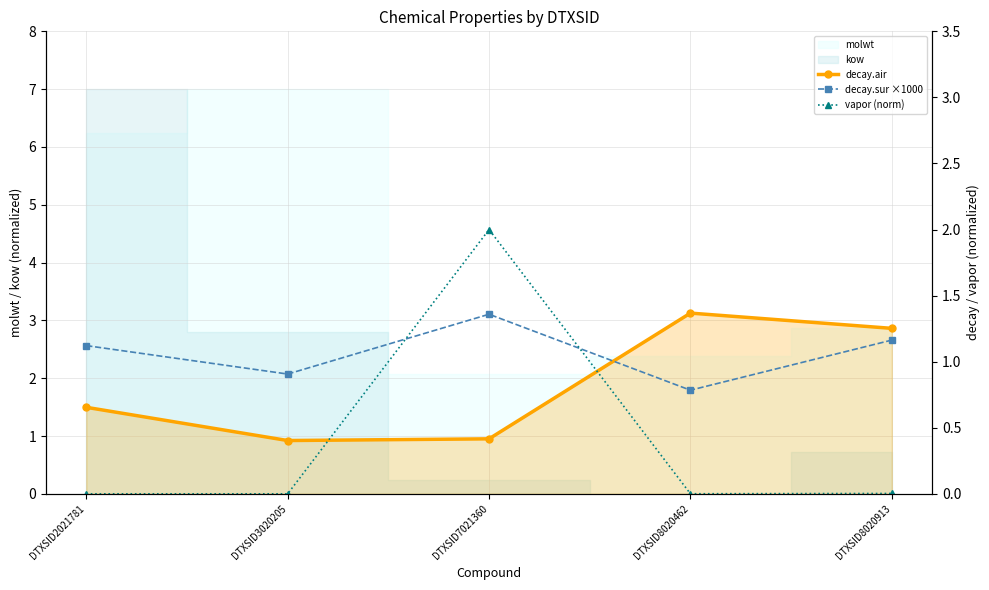

List the labels in order of decay.sur ×1000 value, largest first.

DTXSID7021360, DTXSID8020913, DTXSID2021781, DTXSID3020205, DTXSID8020462